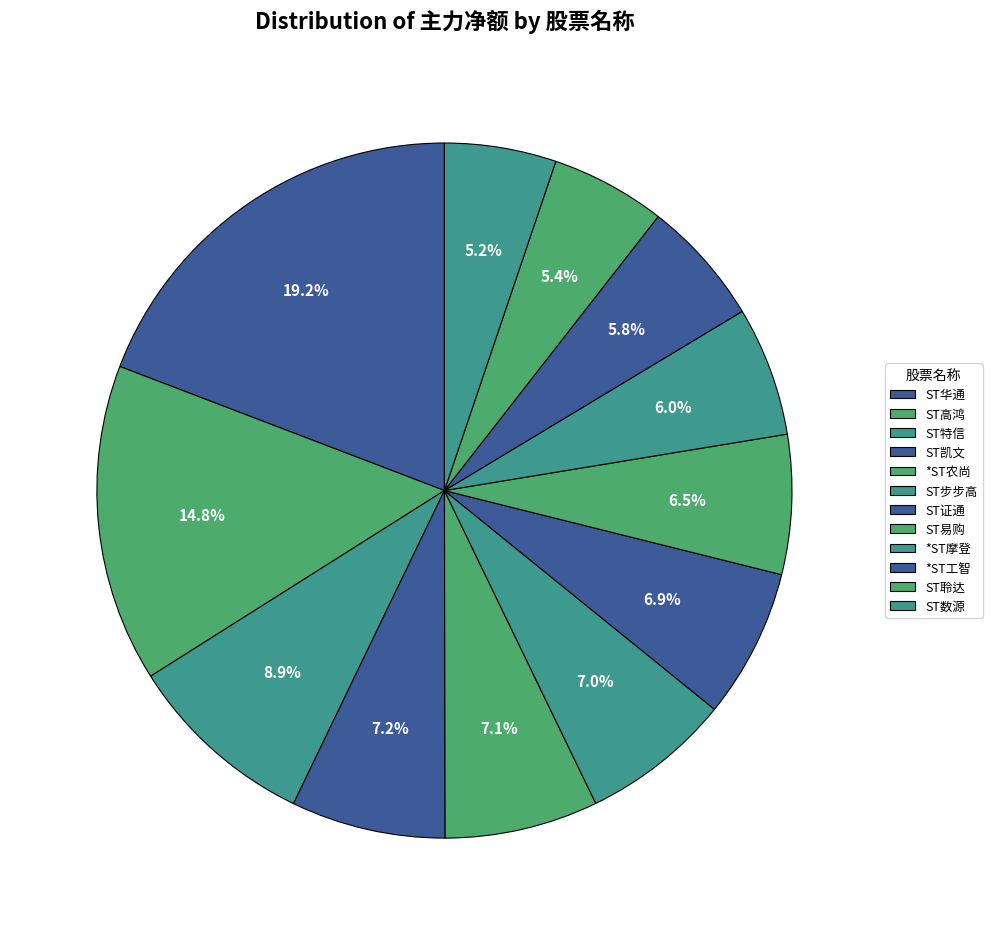

What is the total percentage of ST凯文 and ST聆达?

12.5%